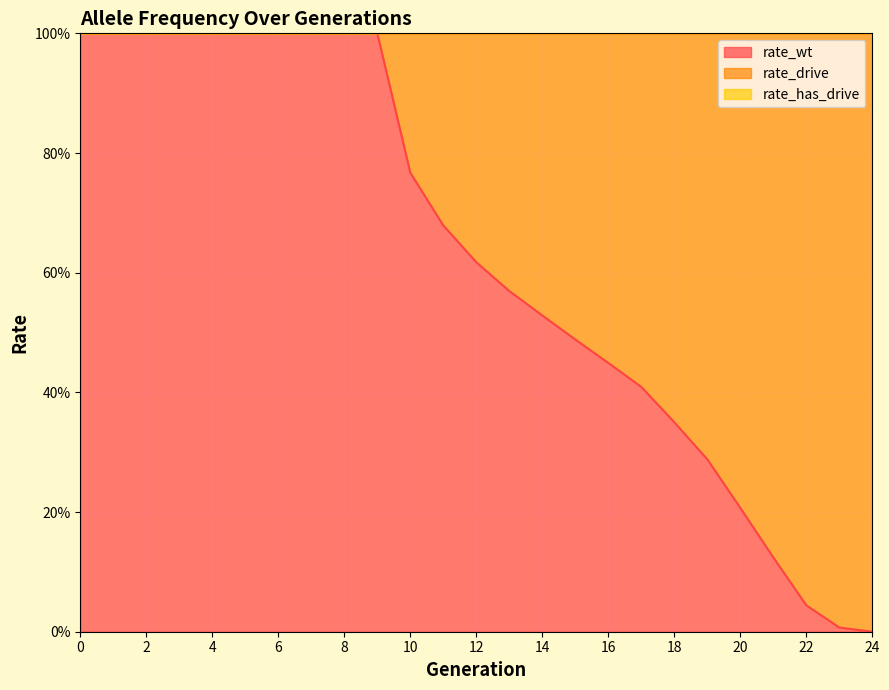

True or false: rate_wt and rate_drive intersect in this chart.

False